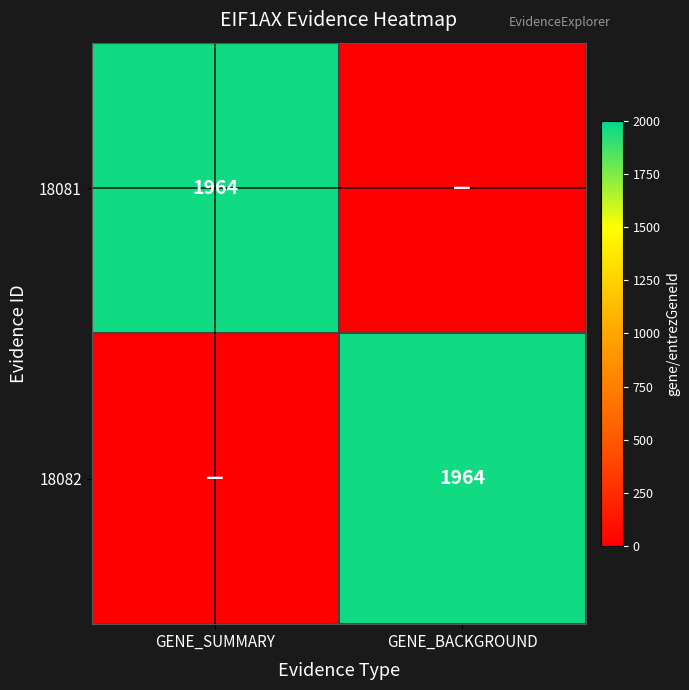

True or false: 18082 has a value of 3340 at GENE_BACKGROUND.

False